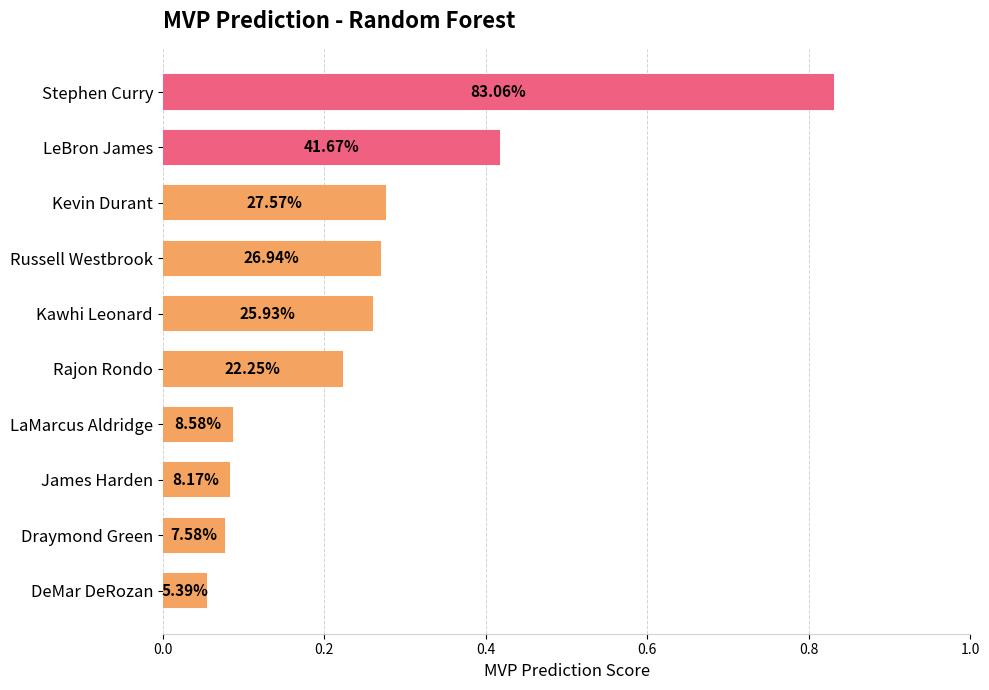

Are the bars horizontal?

Yes